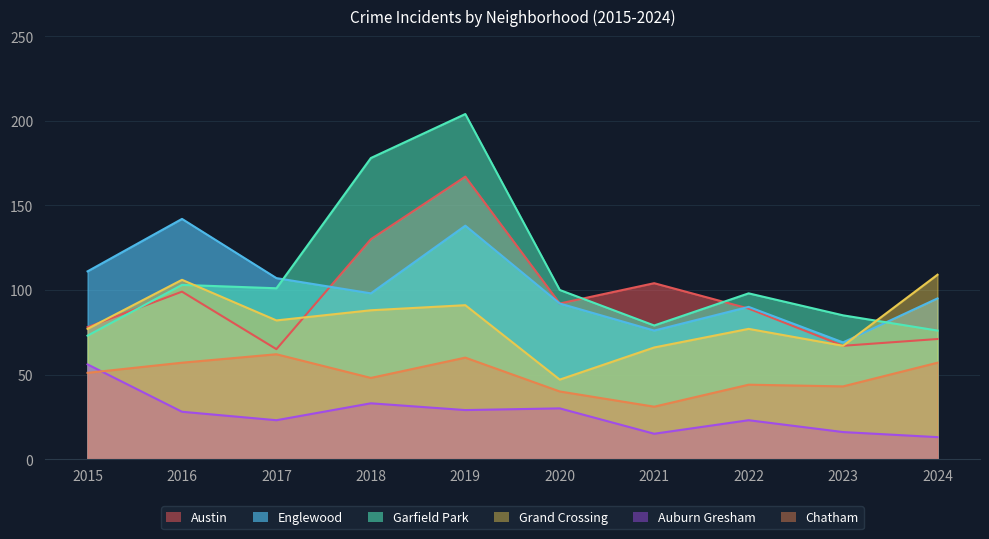

At which label does Chatham reach its minimum?

2021